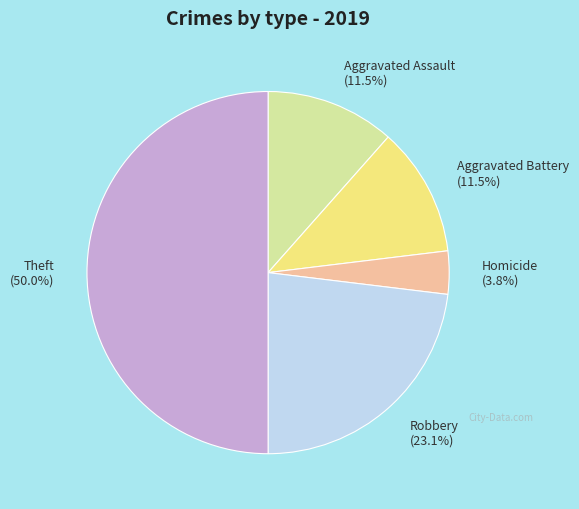

True or false: Theft accounts for 55% of the total.

False